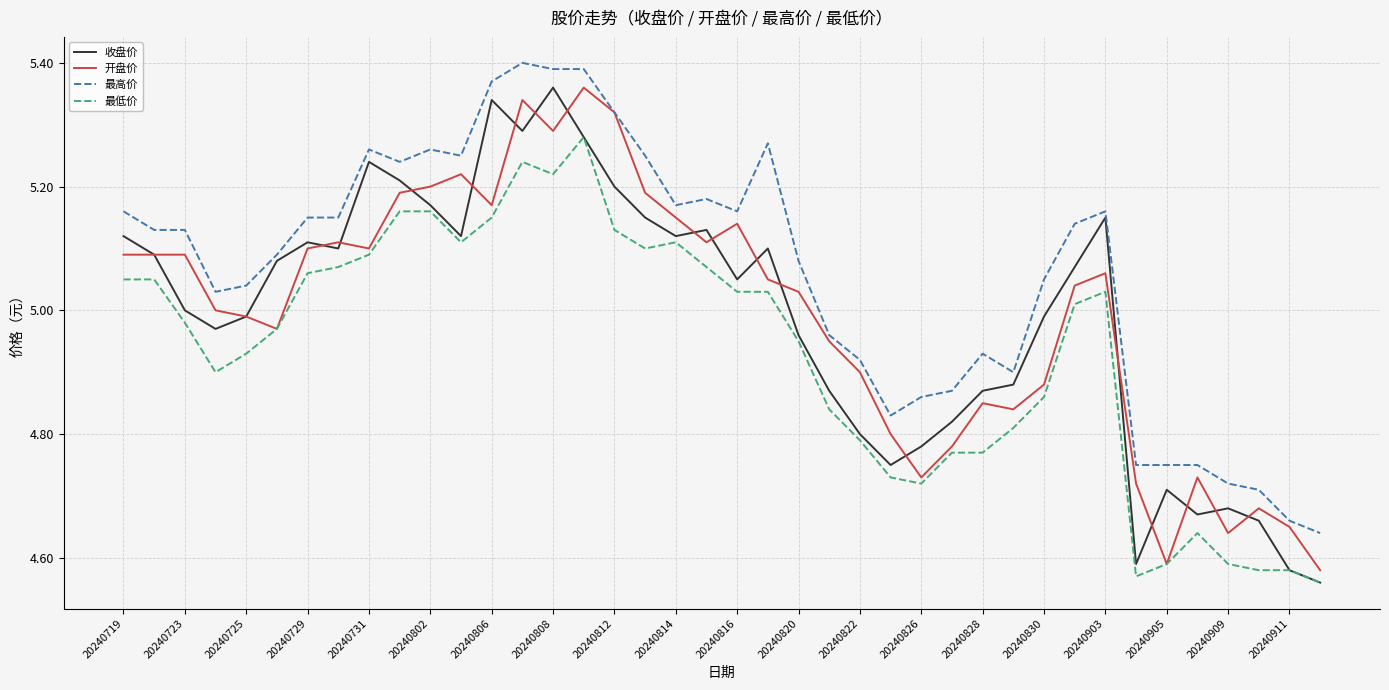

Which series has the largest total across all categories?

最高价